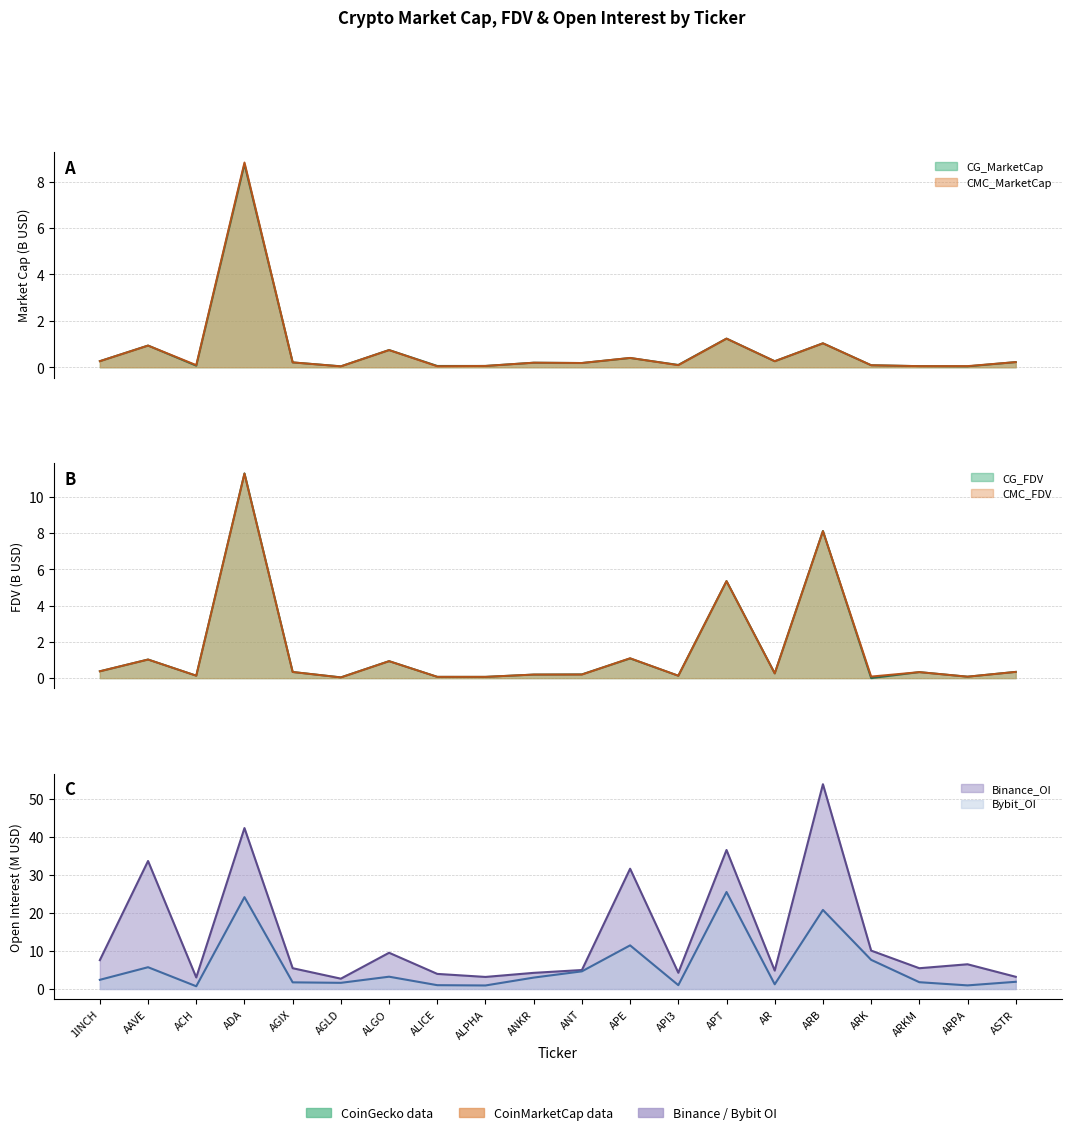

What is the approximate value of Binance_OI at API3?

4.3